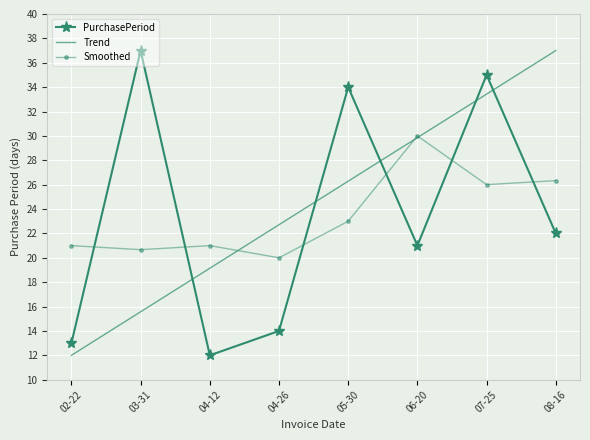

Reading left to right, list all the values displayed in this chart.

PurchasePeriod: 13.0	37.0	12.0	14.0	34.0	21.0	35.0	22.0
Trend: 12.0	15.6	19.1	22.7	26.3	29.9	33.4	37.0
Smoothed: 21.0	20.7	21.0	20.0	23.0	30.0	26.0	26.3